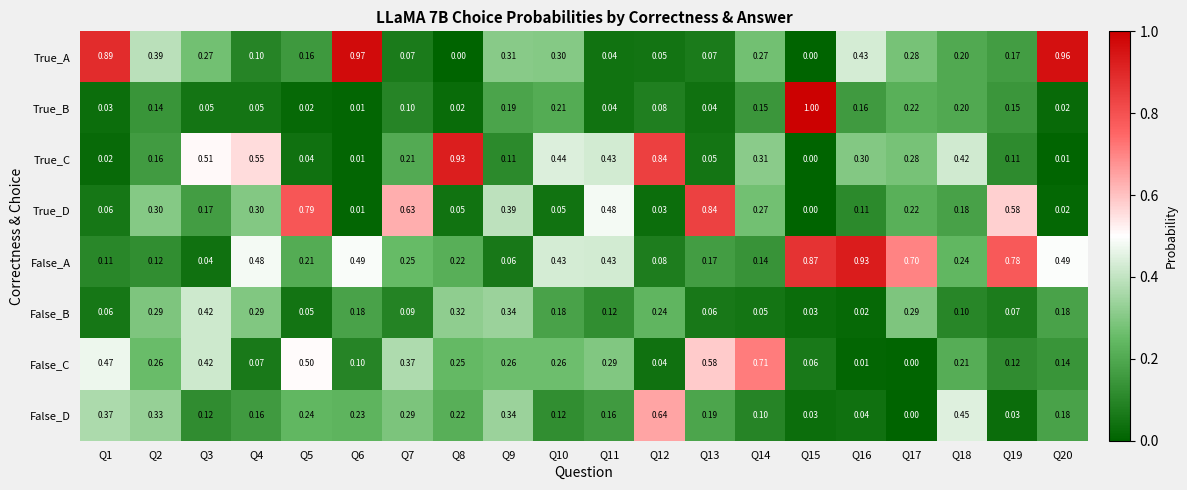

Is the value of False_C at Q12 greater than the value of False_B at Q5?

No